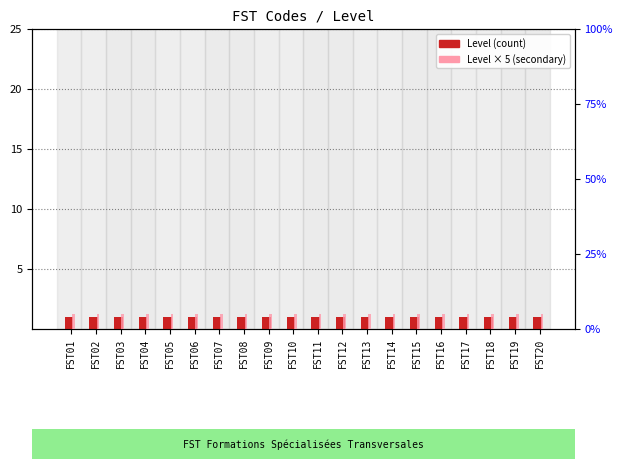

How many data points does each series have?

20